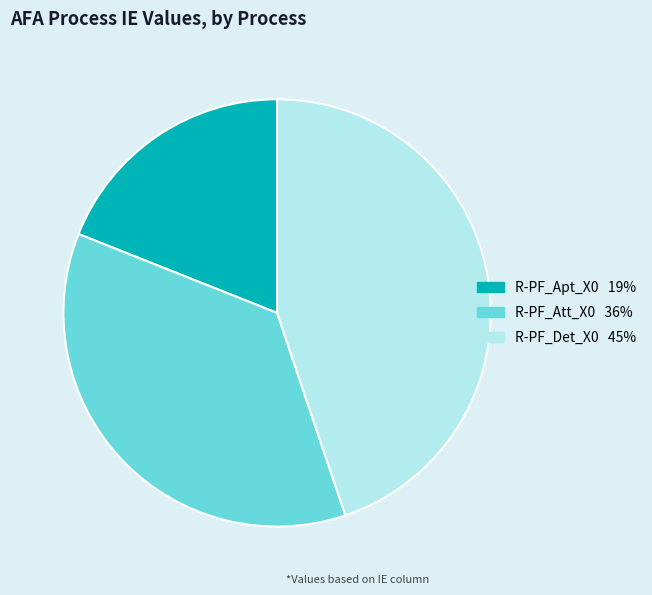

Do R-PF_Att_X0 and R-PF_Apt_X0 together represent more than half of the pie?

Yes